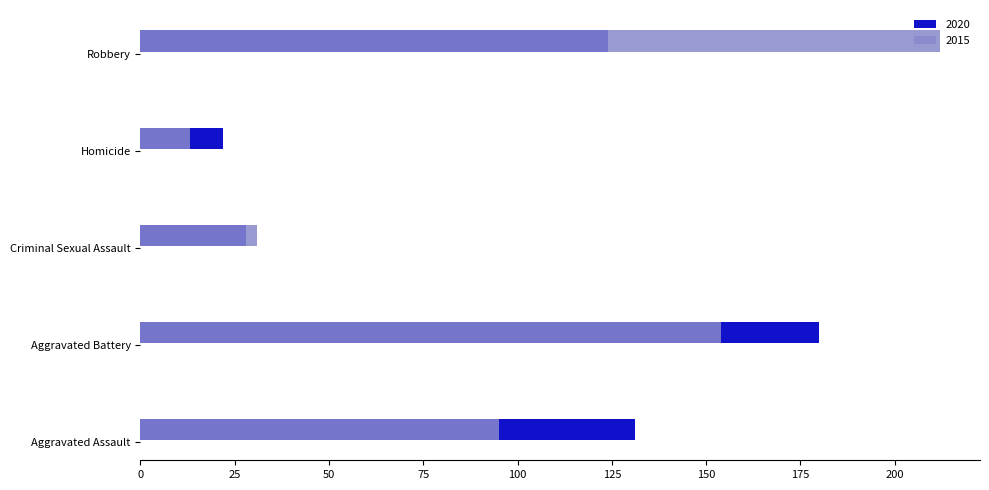

What is the sum of all 2015 values?

505